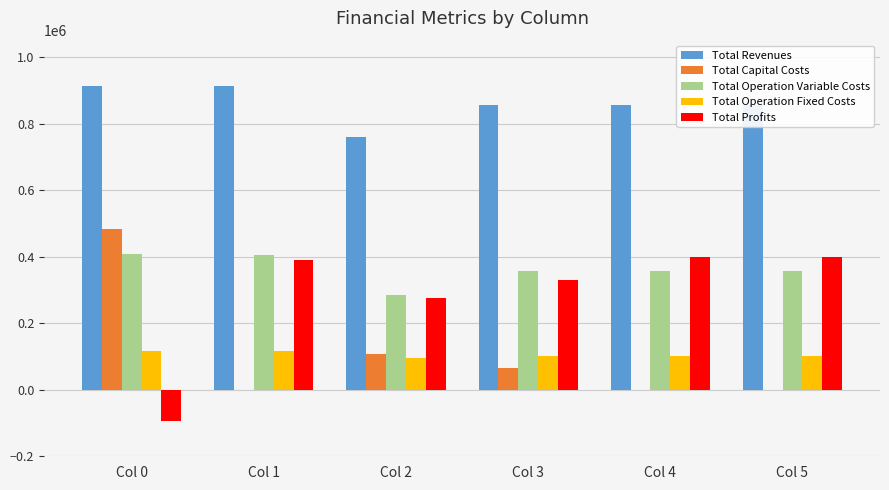

How many groups of bars are there?

6